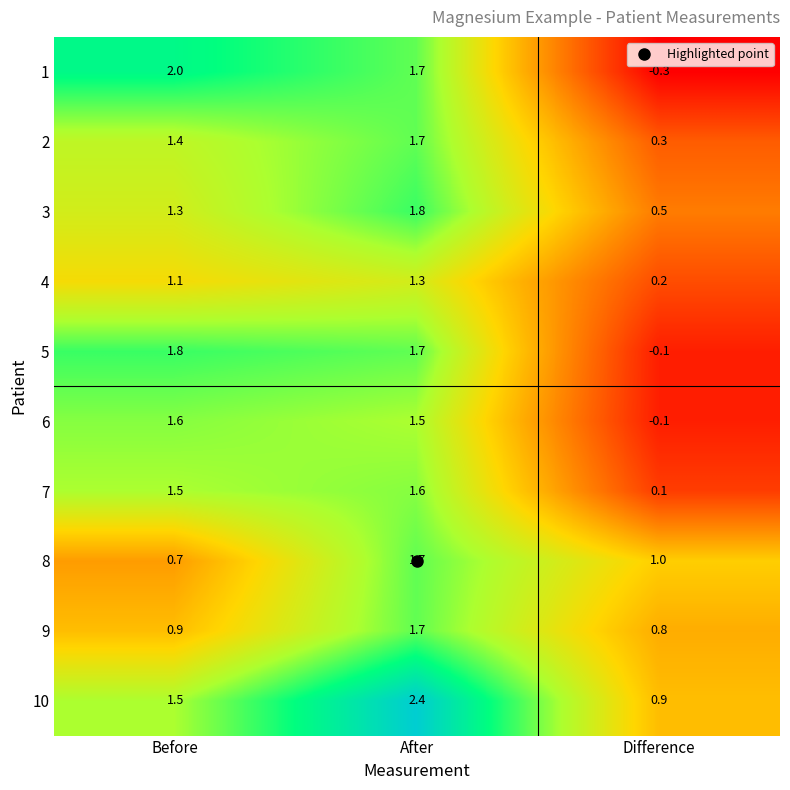

Which label corresponds to the largest value in the chart?

After